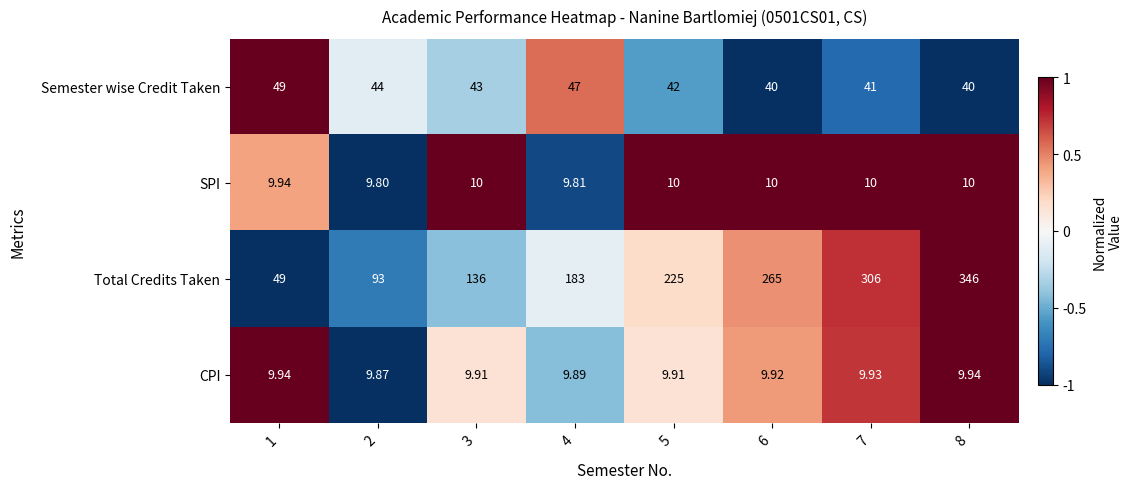

Which label corresponds to the smallest value in the chart?

2